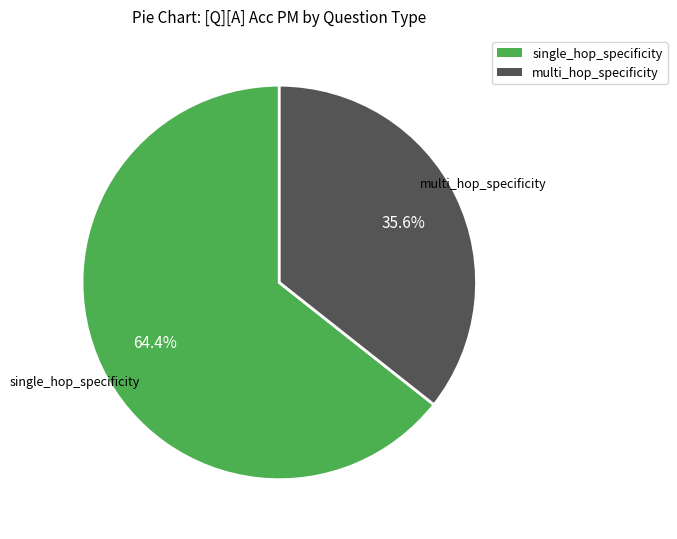

To the nearest percent, what is the difference between the multi_hop_specificity and single_hop_specificity slice percentages?

29%